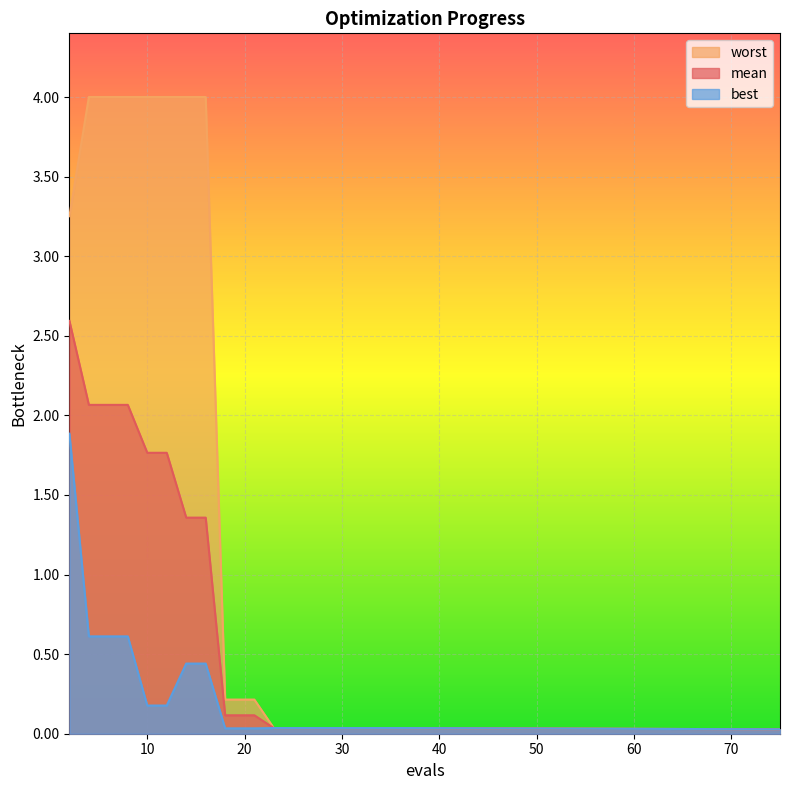

Reading left to right, list all the values displayed in this chart.

mean: 2=2.6	4=2.1	6=2.1	8=2.1	10=1.8	12=1.8	14=1.4	16=1.4	18=0.1	20=0.1	21=0.1	23=0.0	25=0.0	27=0.0	29=0.0	31=0.0	33=0.0	34=0.0	36=0.0	75=0.0
best: 2=1.9	4=0.6	6=0.6	8=0.6	10=0.2	12=0.2	14=0.4	16=0.4	18=0.0	20=0.0	21=0.0	23=0.0	25=0.0	27=0.0	29=0.0	31=0.0	33=0.0	34=0.0	36=0.0	75=0.0
worst: 2=3.3	4=4.0	6=4.0	8=4.0	10=4.0	12=4.0	14=4.0	16=4.0	18=0.2	20=0.2	21=0.2	23=0.0	25=0.0	27=0.0	29=0.0	31=0.0	33=0.0	34=0.0	36=0.0	75=0.0